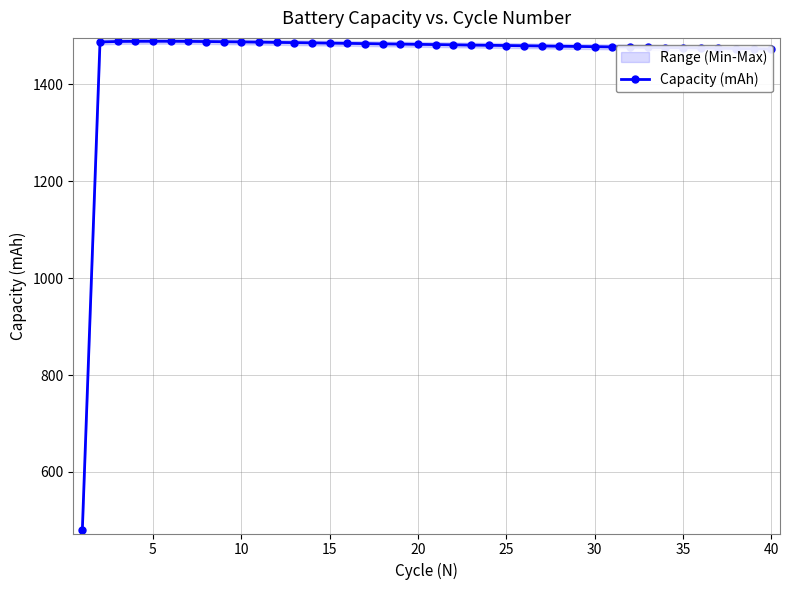

What is the greatest value displayed?

1489.0